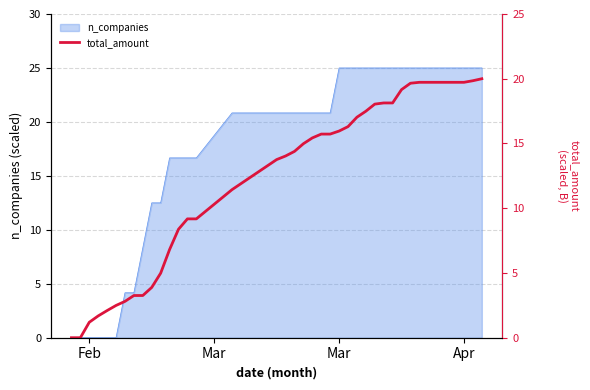

How many values are below 15?

20